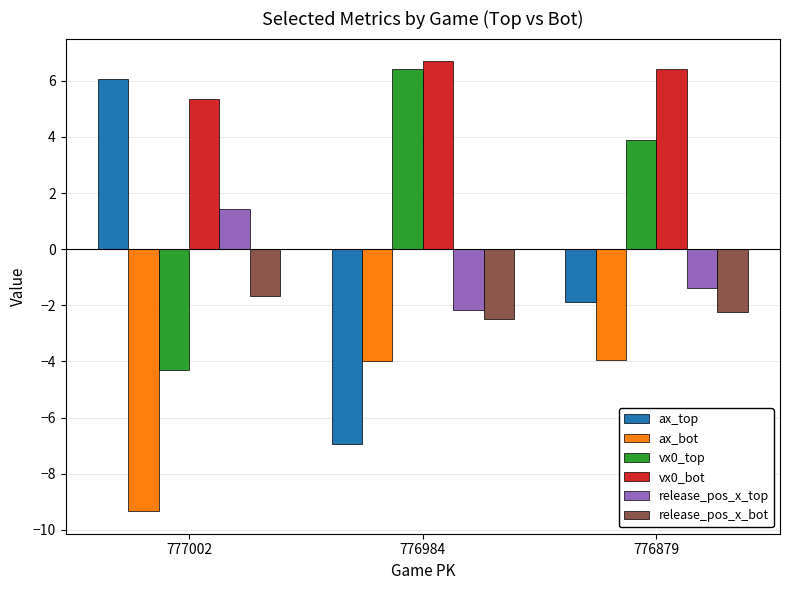

What is the sum of the ax_top values at 776984 and 776879?

-8.9